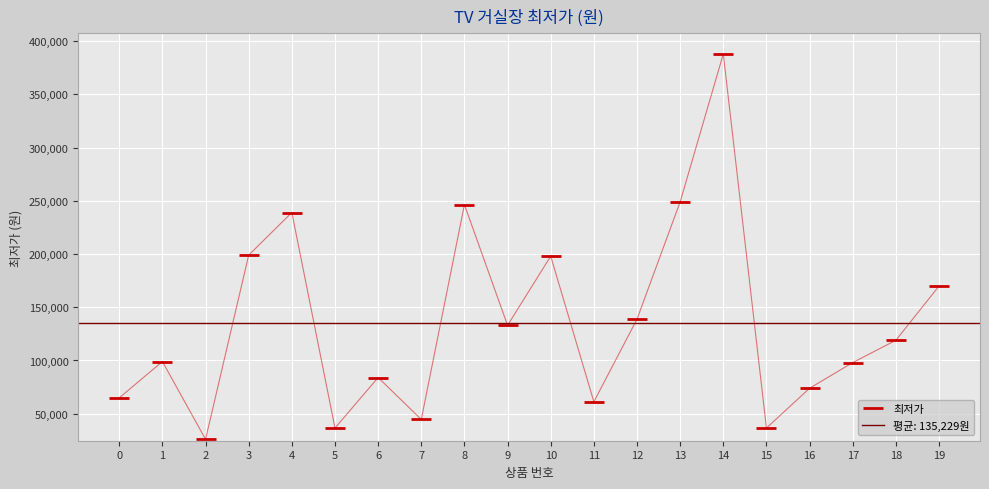

Read the value at 7.

44600